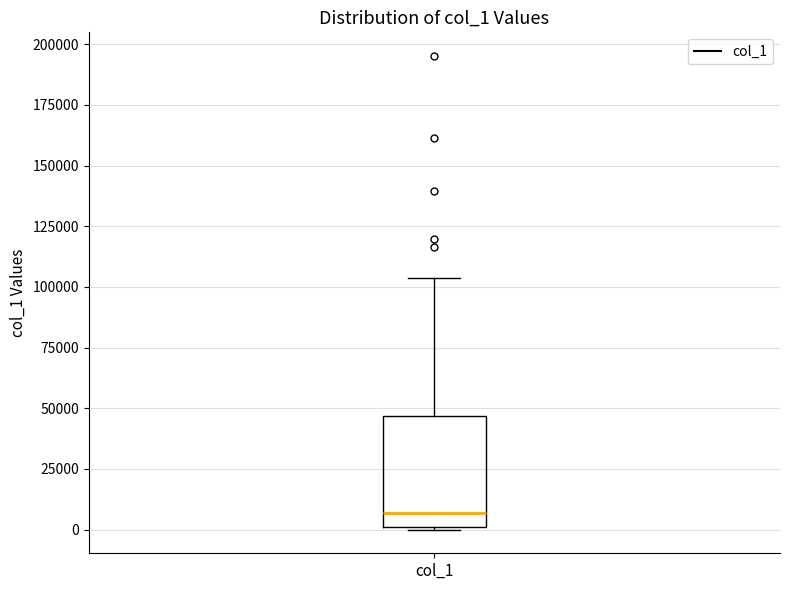

Transcribe this box plot: give where the median line is, the range the box spans, and where the two whiskers end, as read against the y-axis. The values are not printed on the chart, so give them approximately, as read against the axis.

median 5000, box 0 to 45000, whiskers 0 to 105000